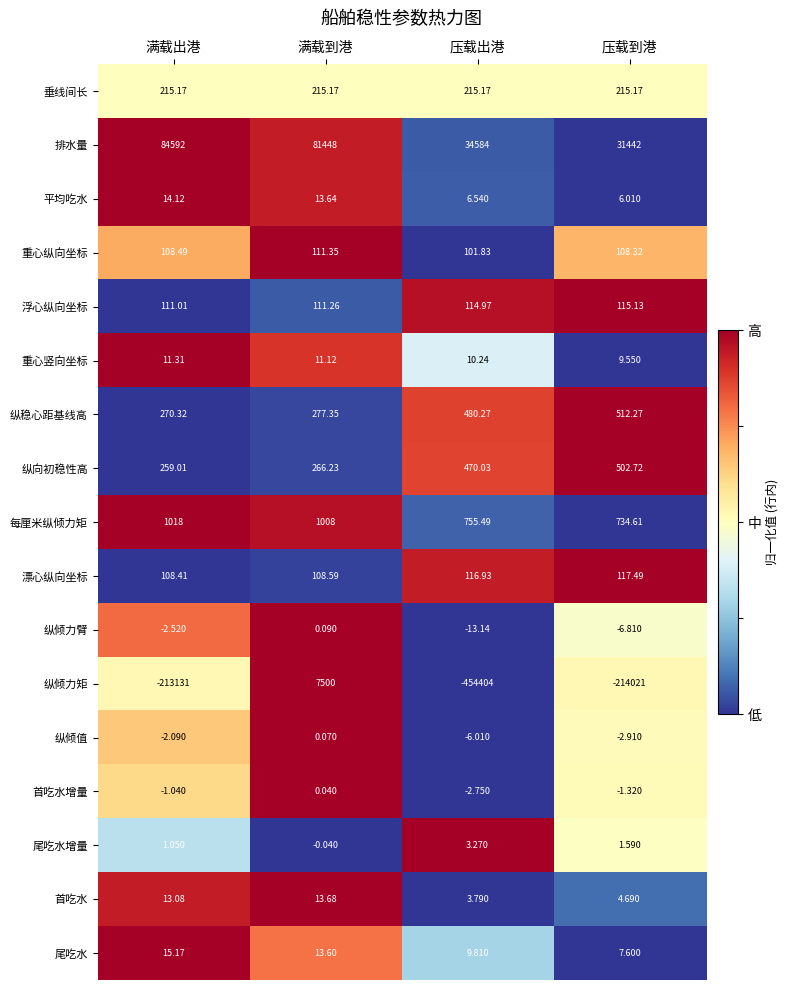

Is the value of 纵倾值 at 压载到港 greater than the value of 浮心纵向坐标 at 满载到港?

No